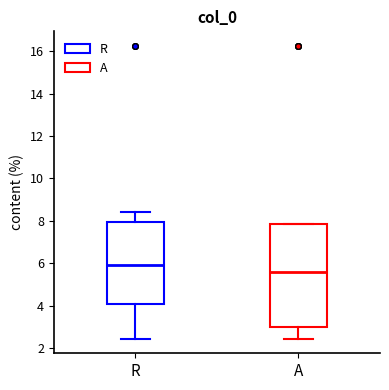

Which box's median line is the lowest?

A